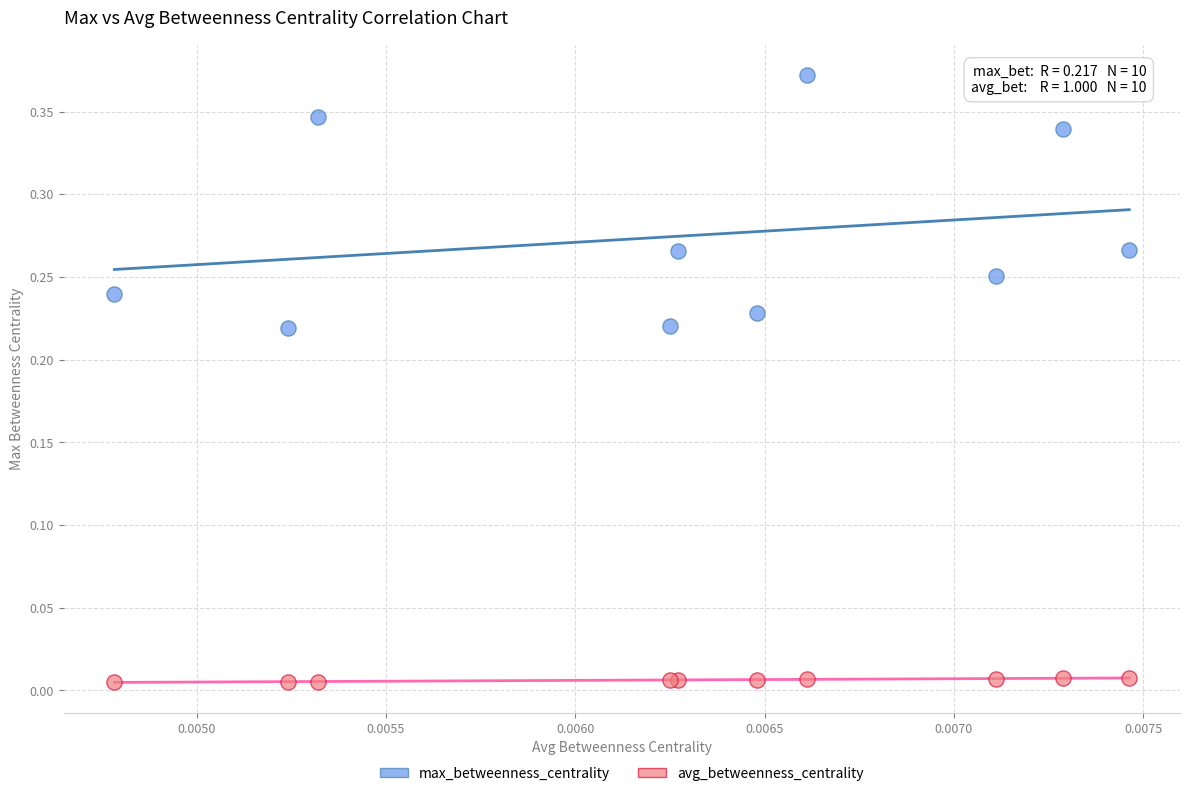

Which series has the largest Y range (max minus min)?

max_betweenness_centrality